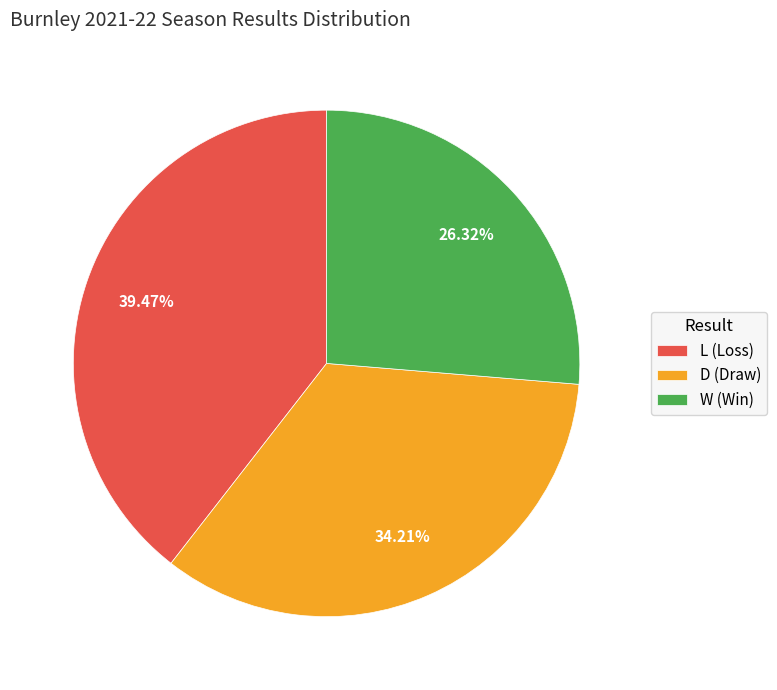

To the nearest percent, what percentage of the pie is L?

39%